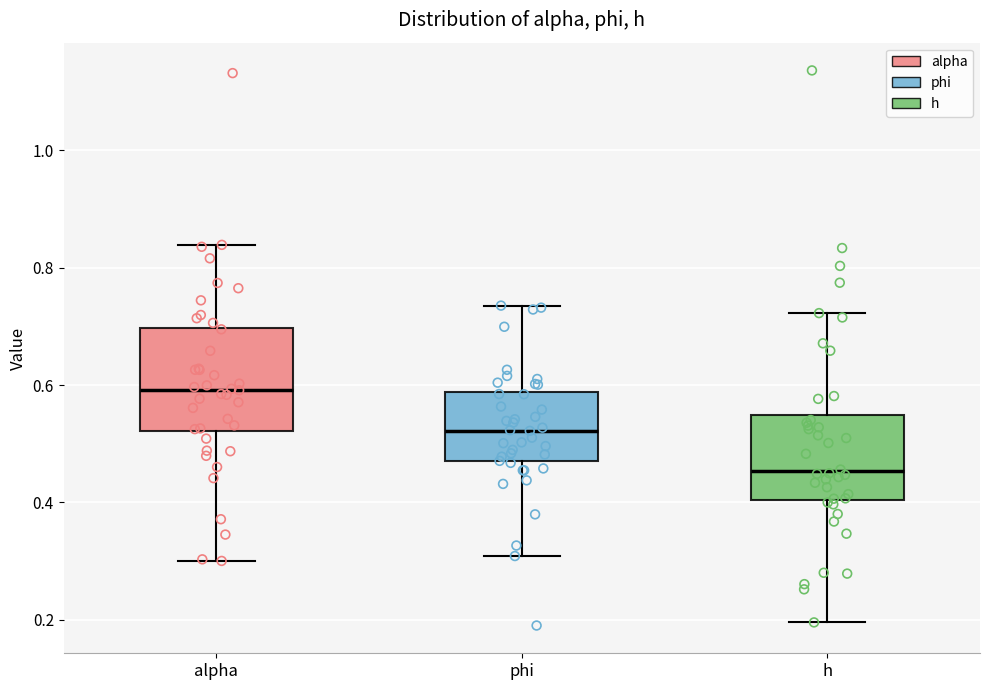

Reading left to right, transcribe this box plot: for each box, give where its median line is, the range the box spans, and where its two whiskers end, as read against the y-axis. The values are not printed on the chart, so give them approximately, as read against the axis.

alpha: median 0.60, box 0.52 to 0.70, whiskers 0.30 to 0.84
phi: median 0.52, box 0.46 to 0.58, whiskers 0.30 to 0.74
h: median 0.46, box 0.40 to 0.54, whiskers 0.20 to 0.72